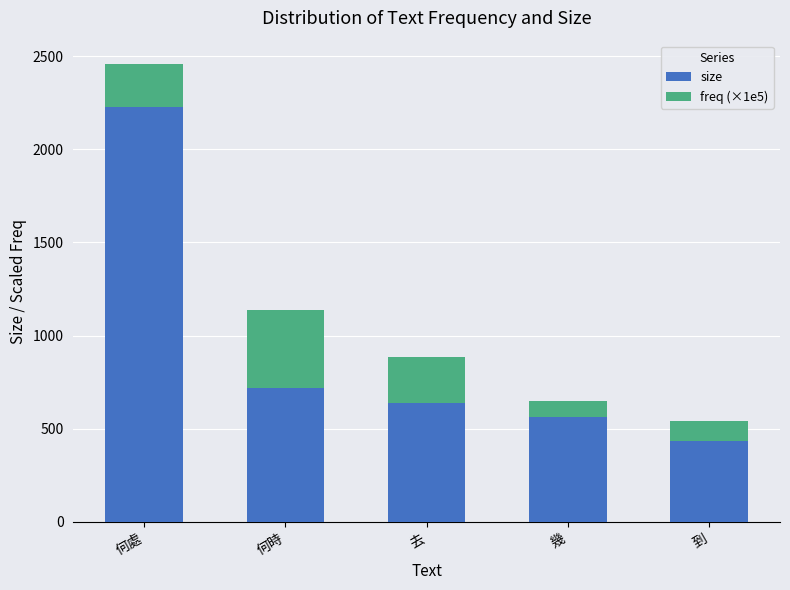

Read the size value at 去.

635.0